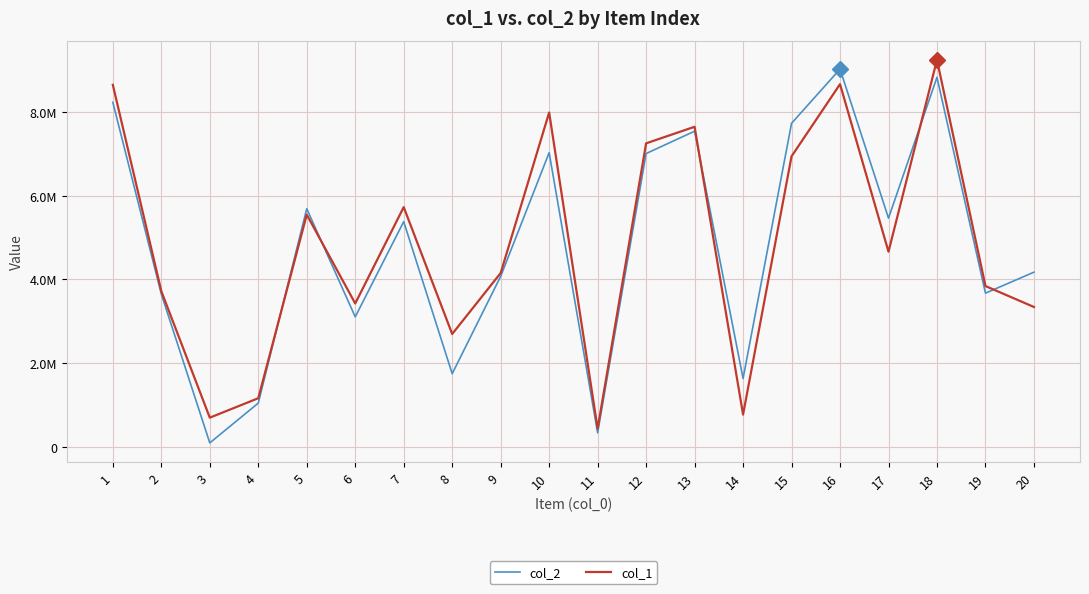

Does the chart display data point markers on the line(s)?

No